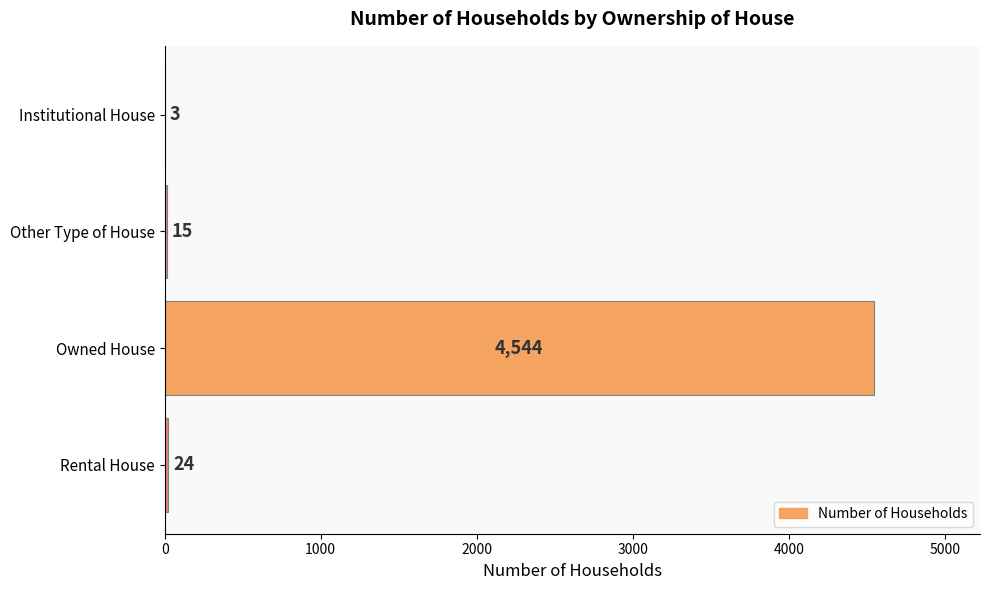

The value at Rental House is 24. True or false?

True